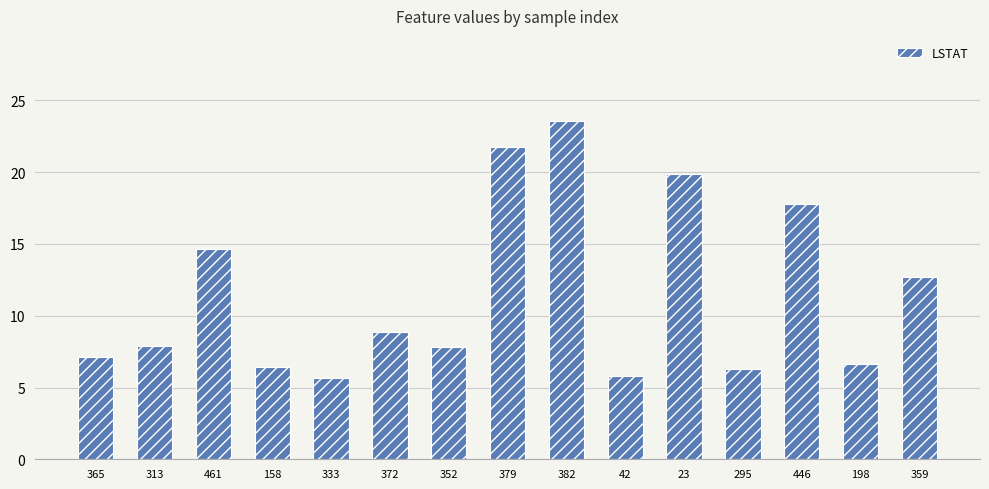

What is the value of the 2nd bar from the left?

7.9